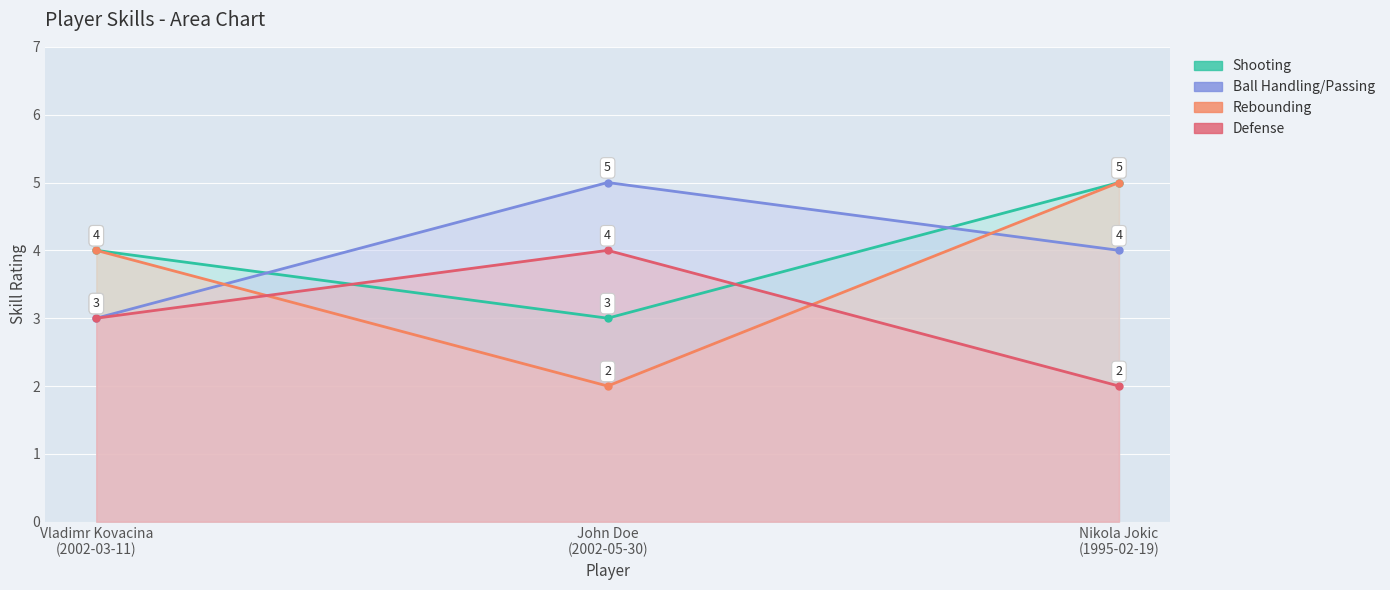

What is the average value of the Rebounding series?

4